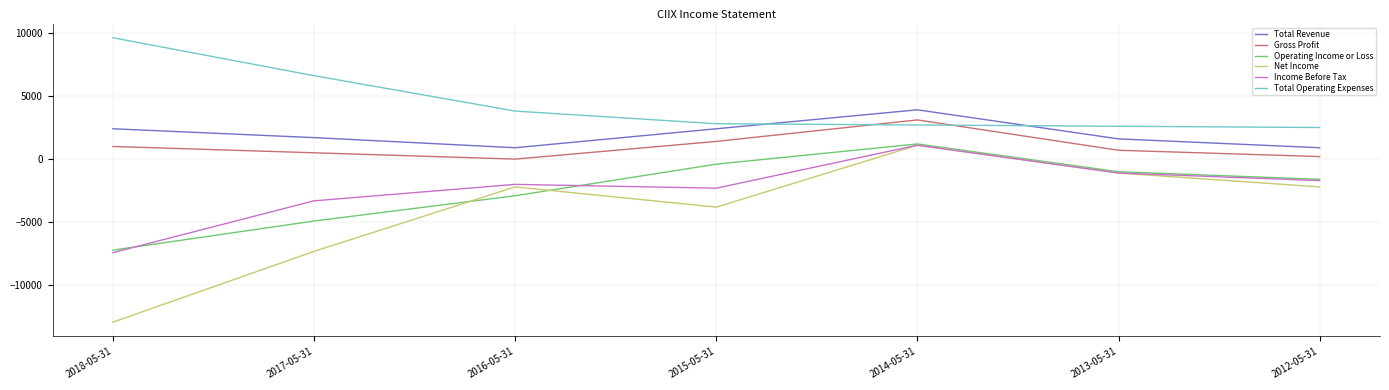

Read the Operating Income or Loss value at 2013-05-31.

-1000